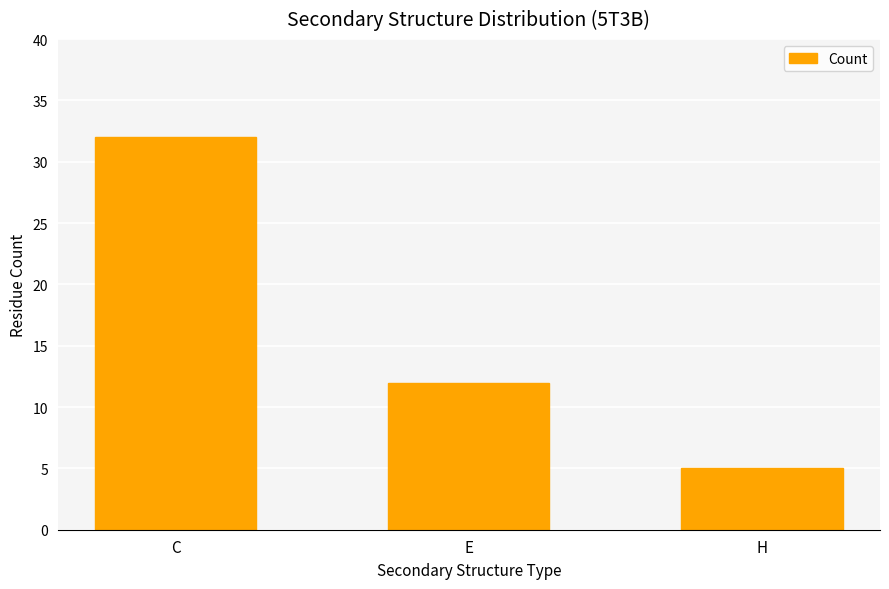

How many bars are there in total?

3